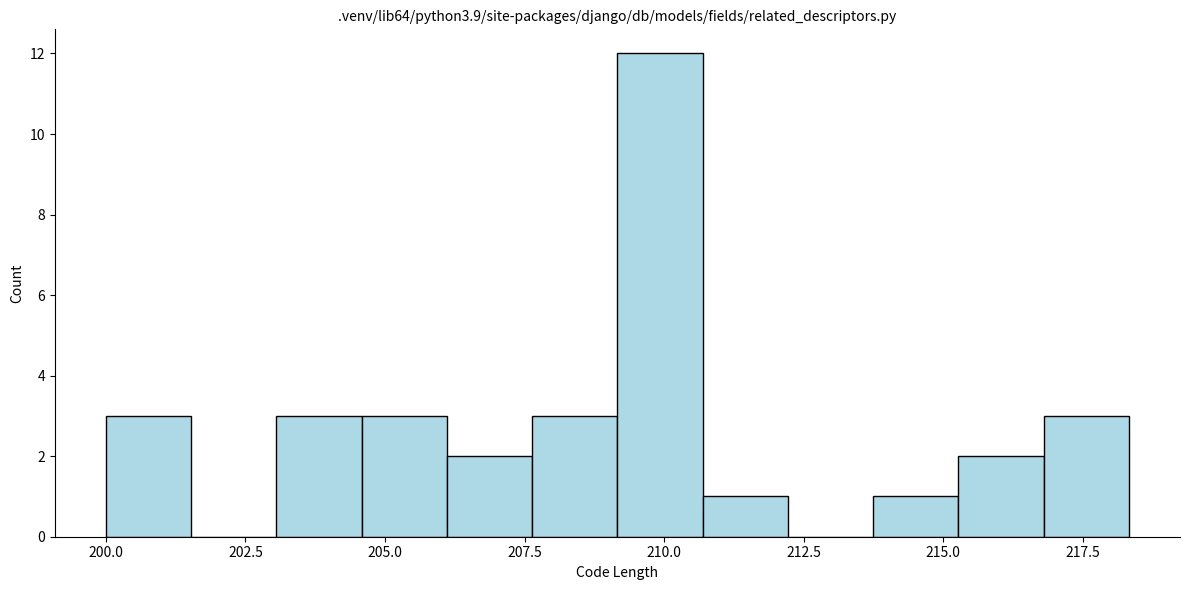

Read against the x-axis, roughly where is the centre of the tallest bar?

210.0